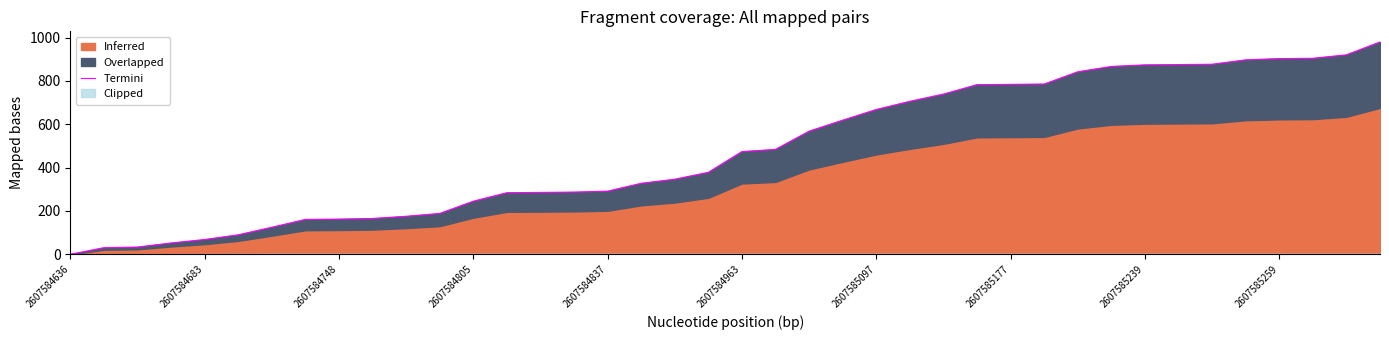

What is the greatest value displayed?

980.2